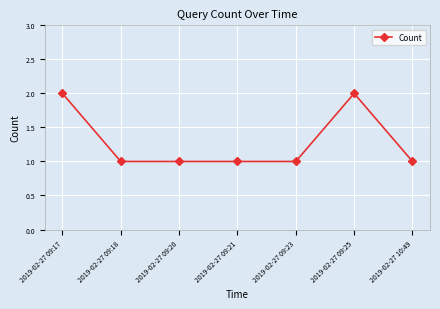

The chart shows a value of 2 at 2019-02-27 09:25. True or false?

True